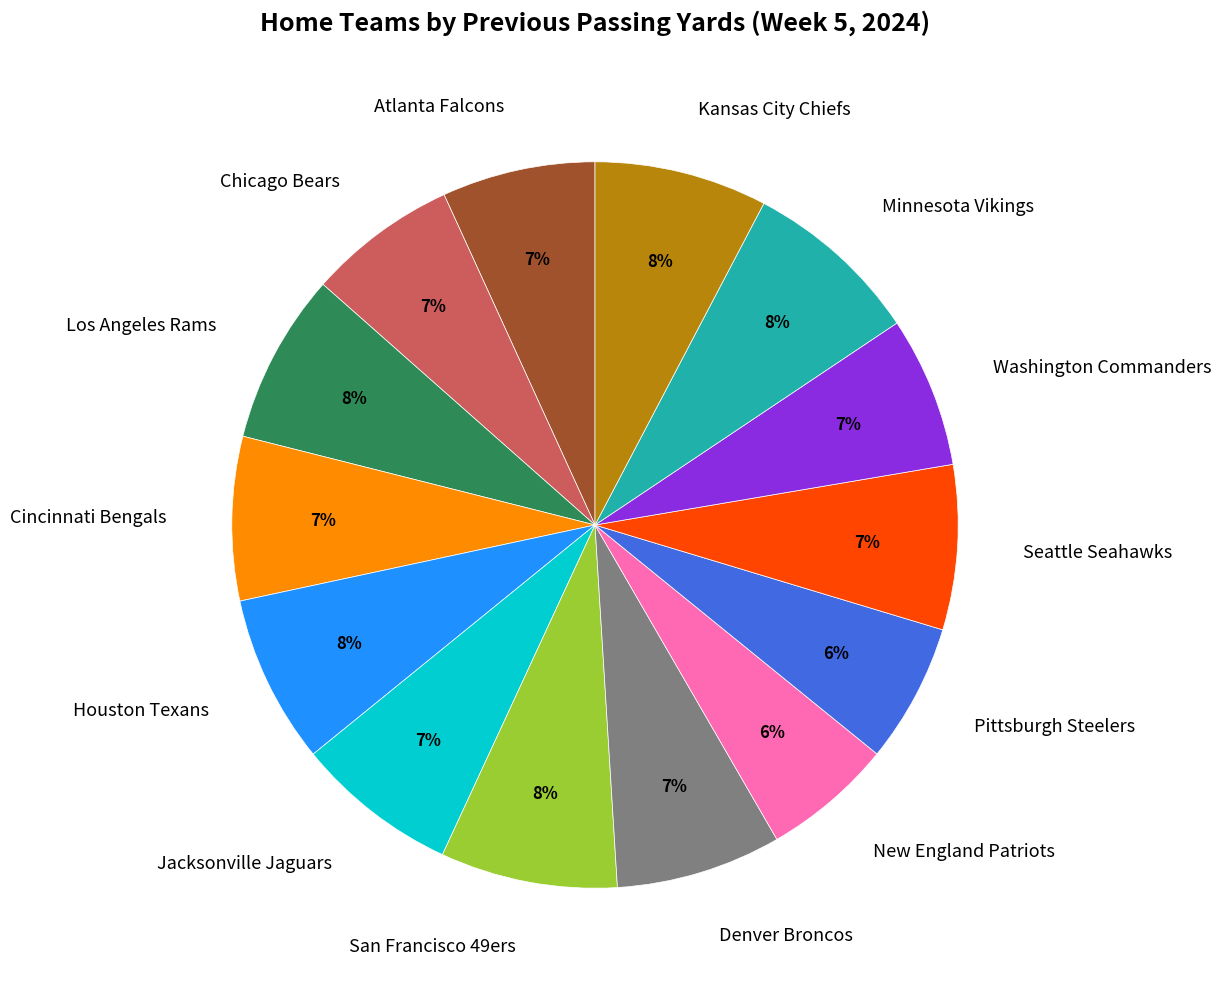

Which has a higher value, Kansas City Chiefs or New England Patriots?

Kansas City Chiefs